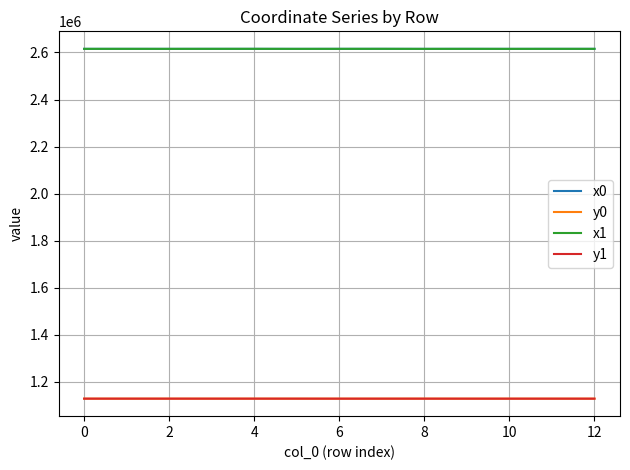

True or false: x0 and y0 cross at least once.

False